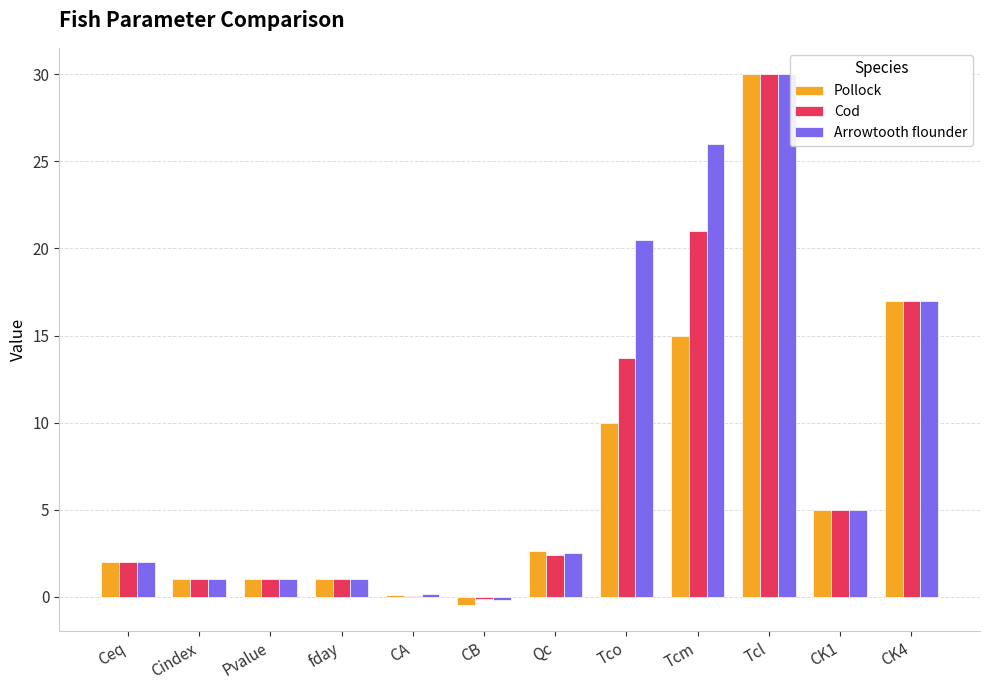

How many distinct data groups are displayed?

3